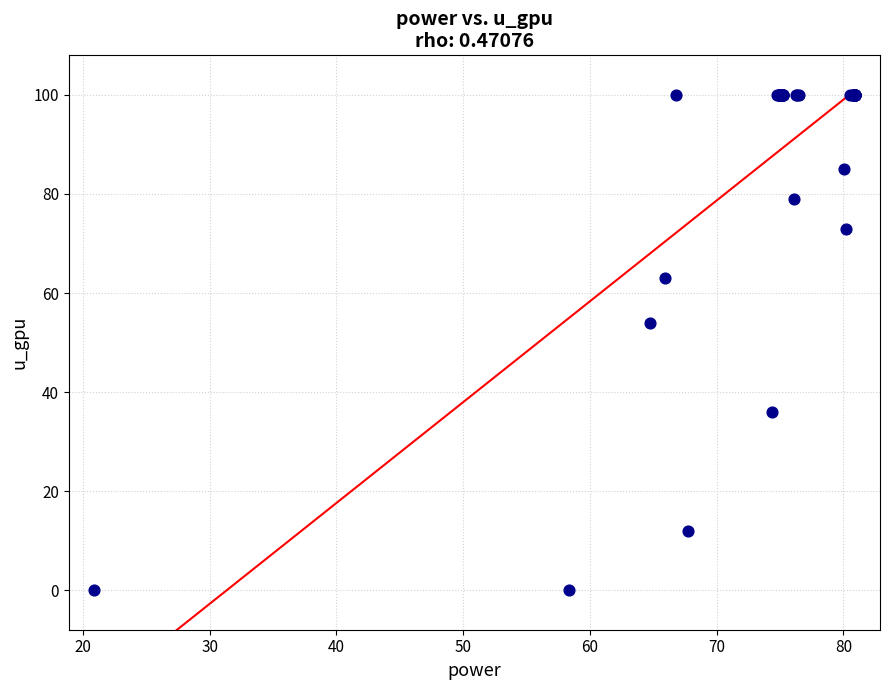

What Y value in the scatter plot is closest to 50?

54